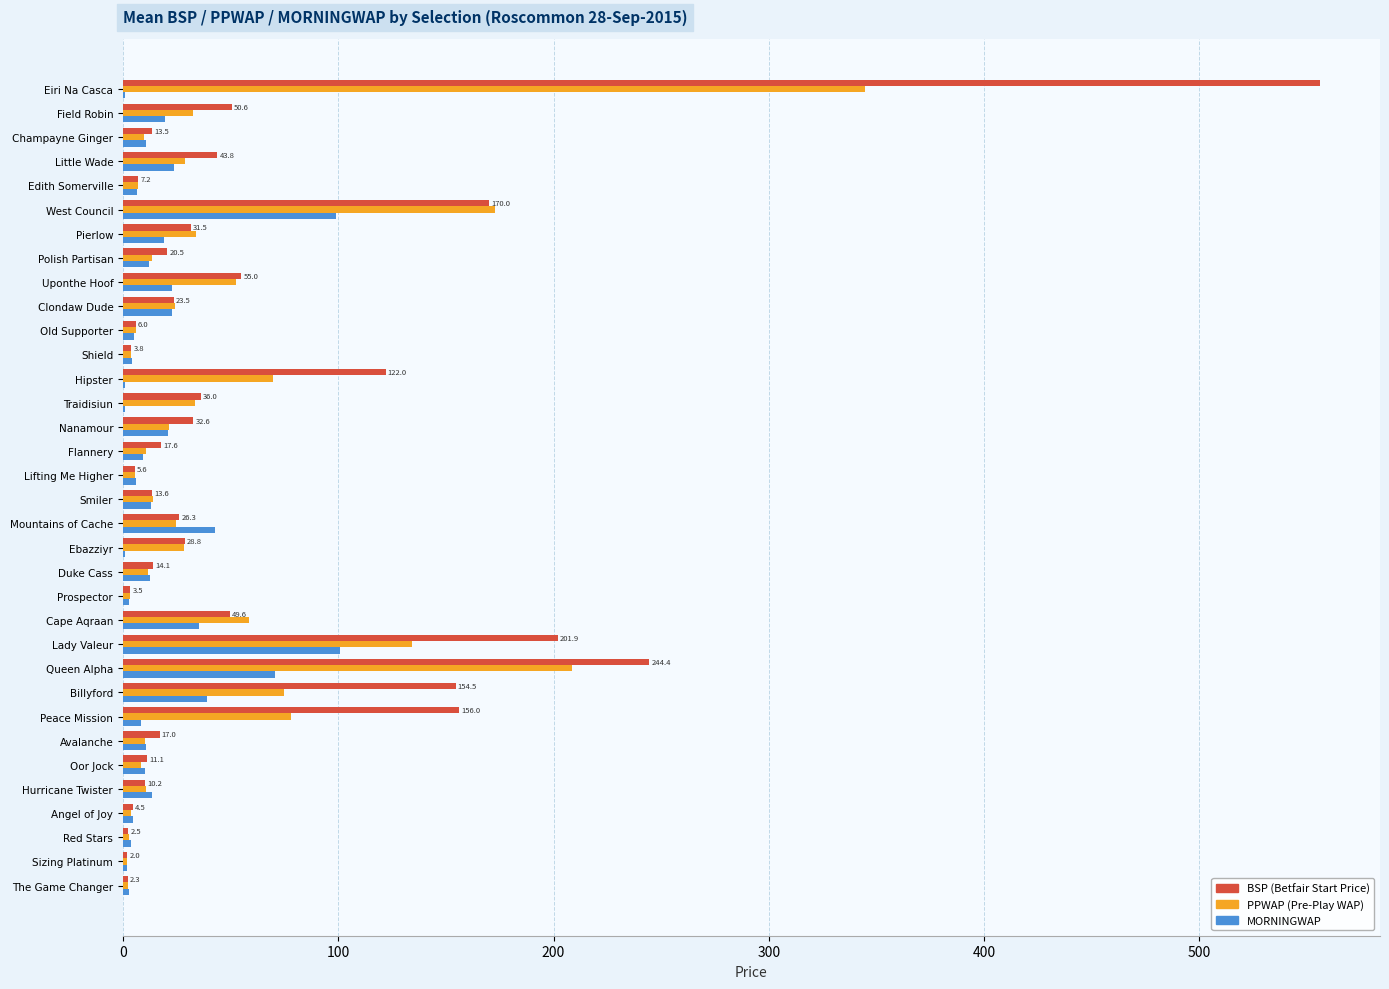

How many series are shown in this chart?

3